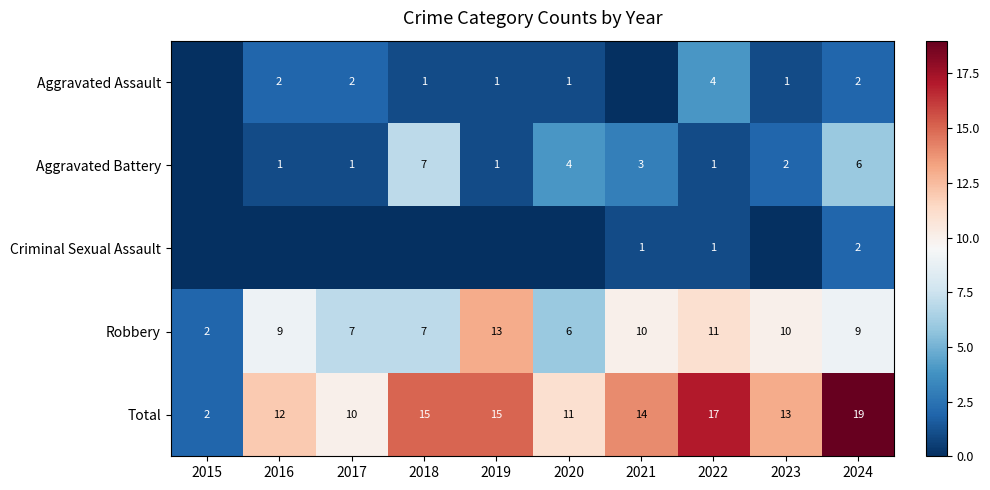

Is the value of Aggravated Battery at 2021 greater than the value of Aggravated Assault at 2016?

Yes